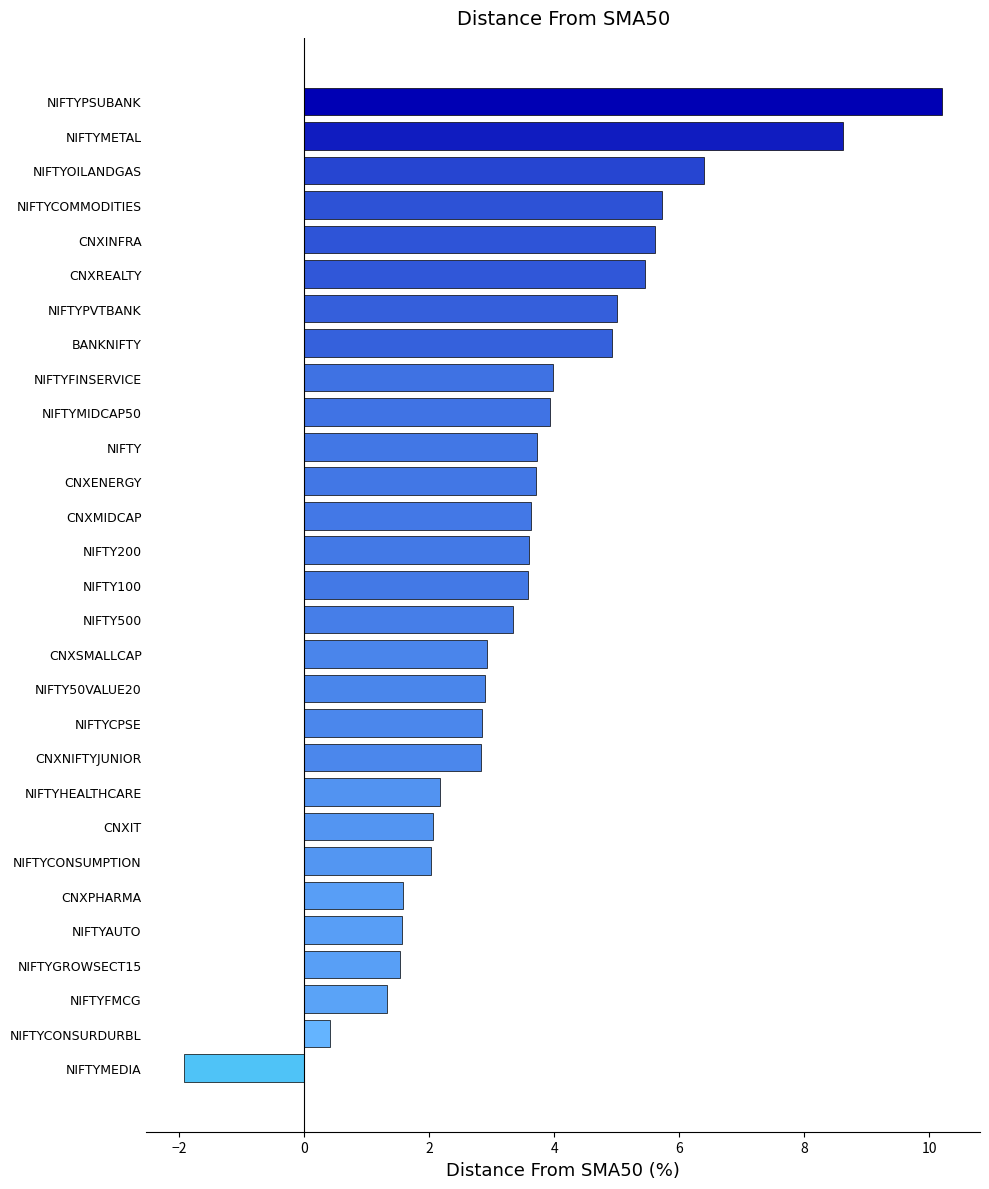

What is the change in value from NIFTYCOMMODITIES to NIFTY200?

-2.1